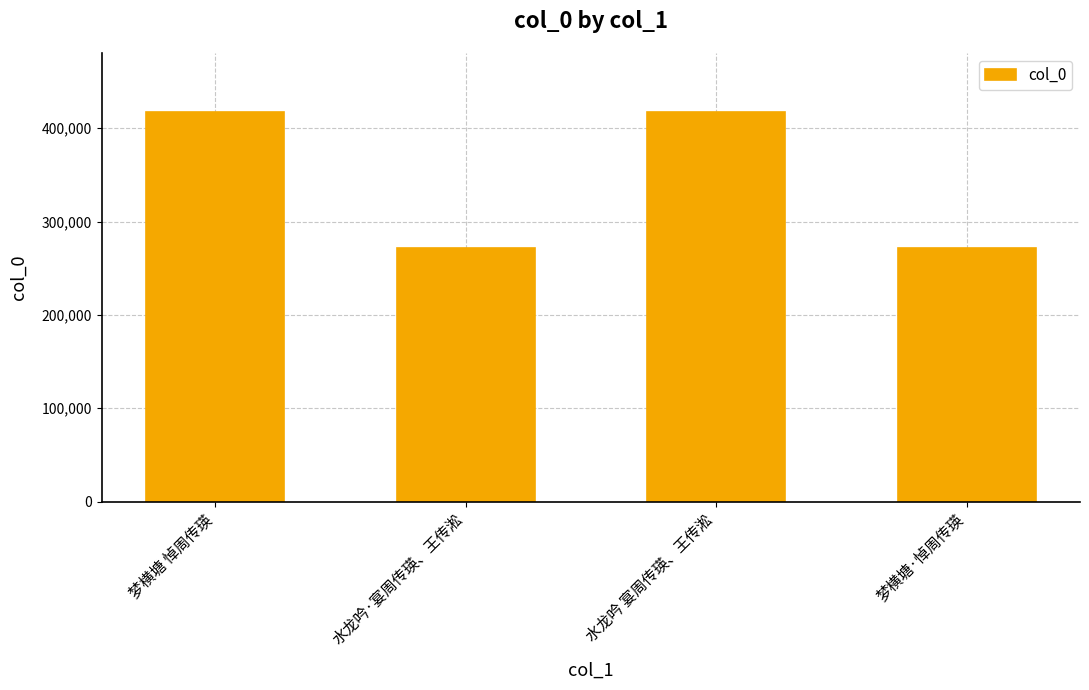

Where is the data nearest to the value 344758?

水龙吟 宴周传瑛、王传淞